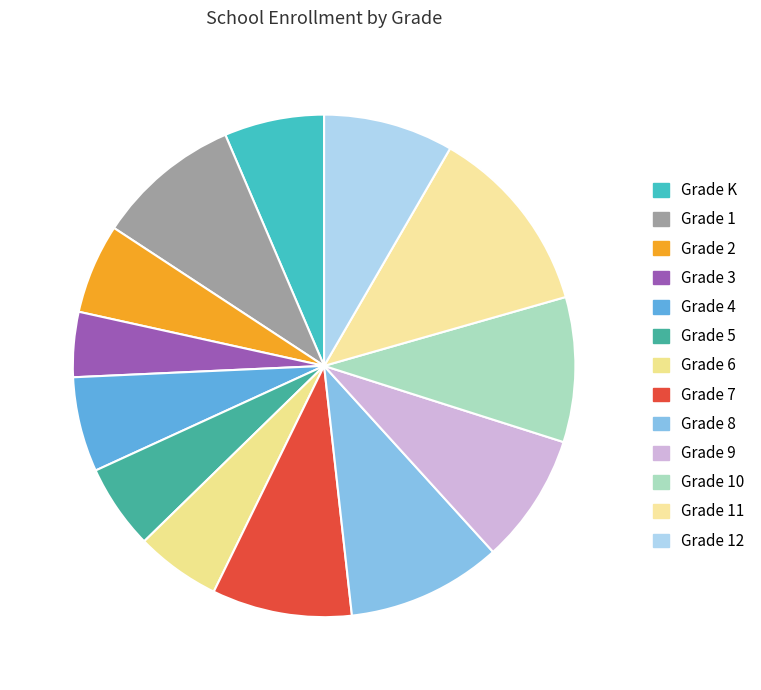

Is Grade 8 the majority of the pie?

No